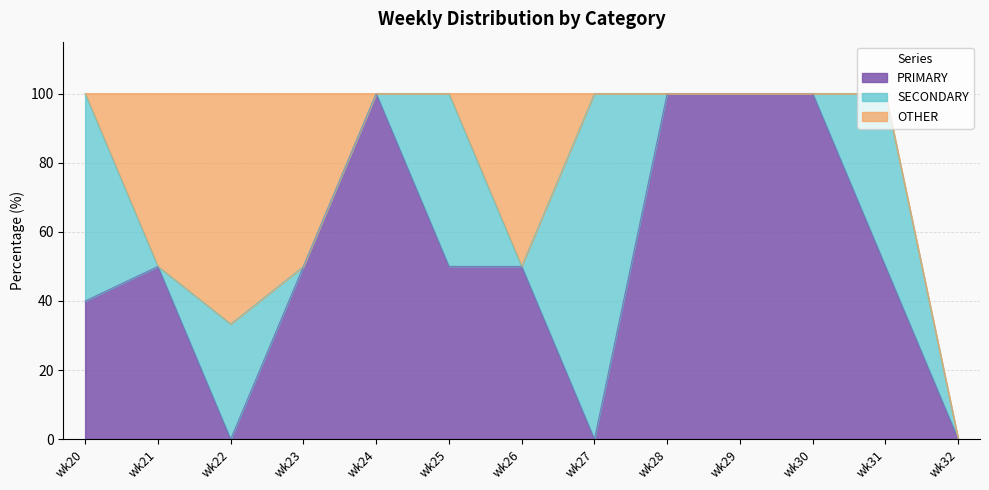

How many times do SECONDARY and OTHER cross each other?

3